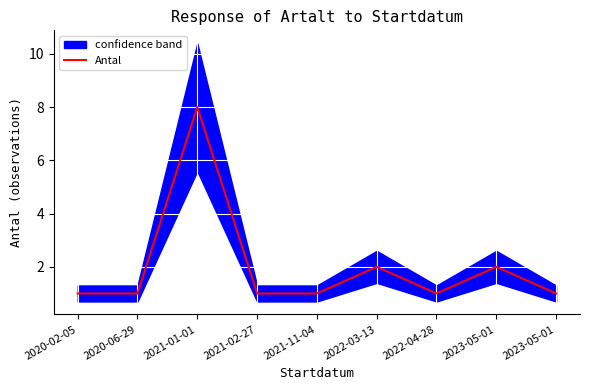

How many data points are above 1?

3